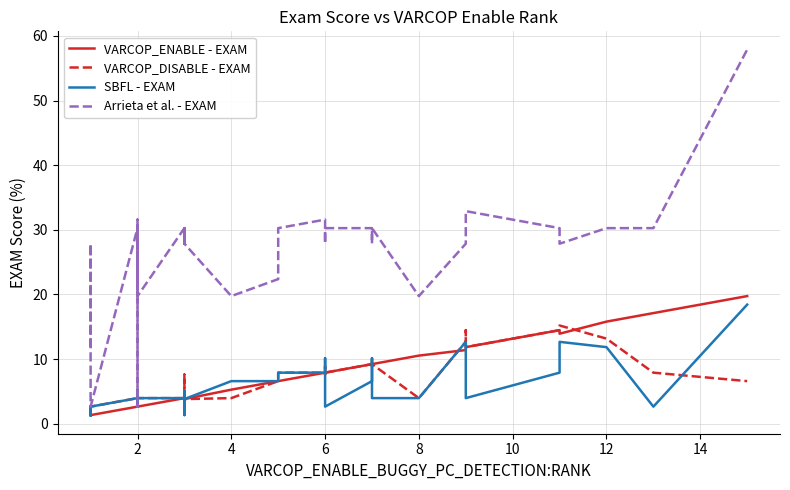

List the series in order of their peak value, lowest first.

VARCOP_DISABLE - EXAM, SBFL - EXAM, VARCOP_ENABLE - EXAM, Arrieta et al. - EXAM